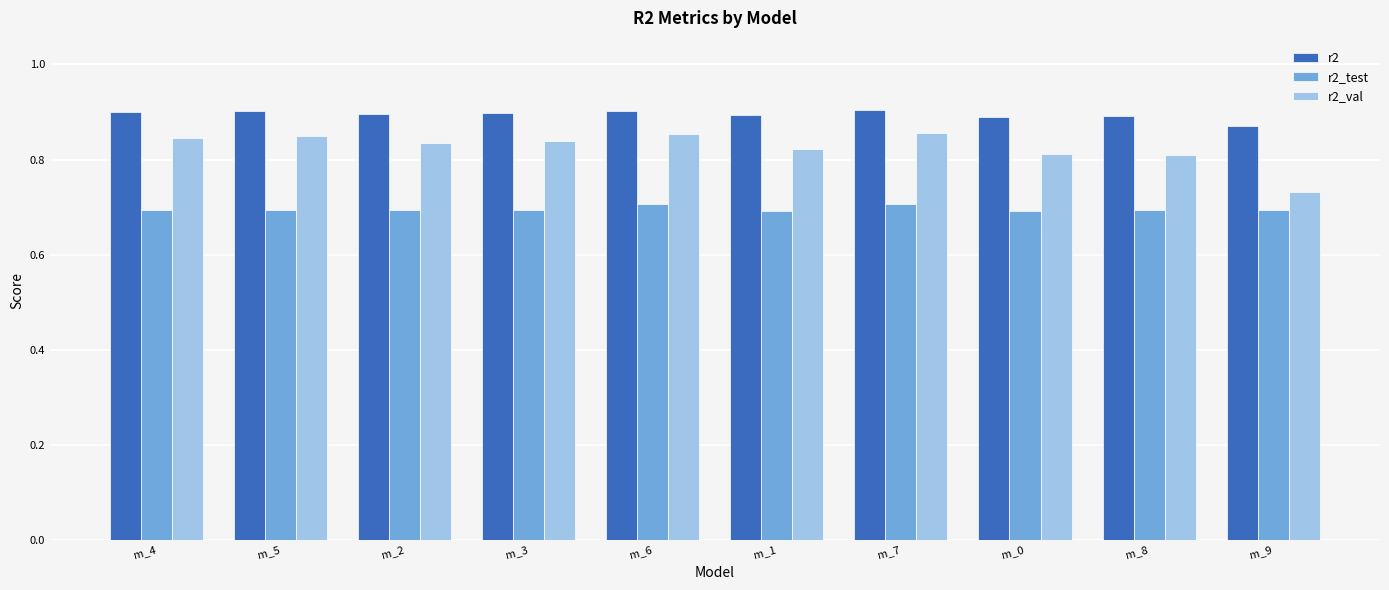

The value of r2 at m_5 is 1.4. True or false?

False